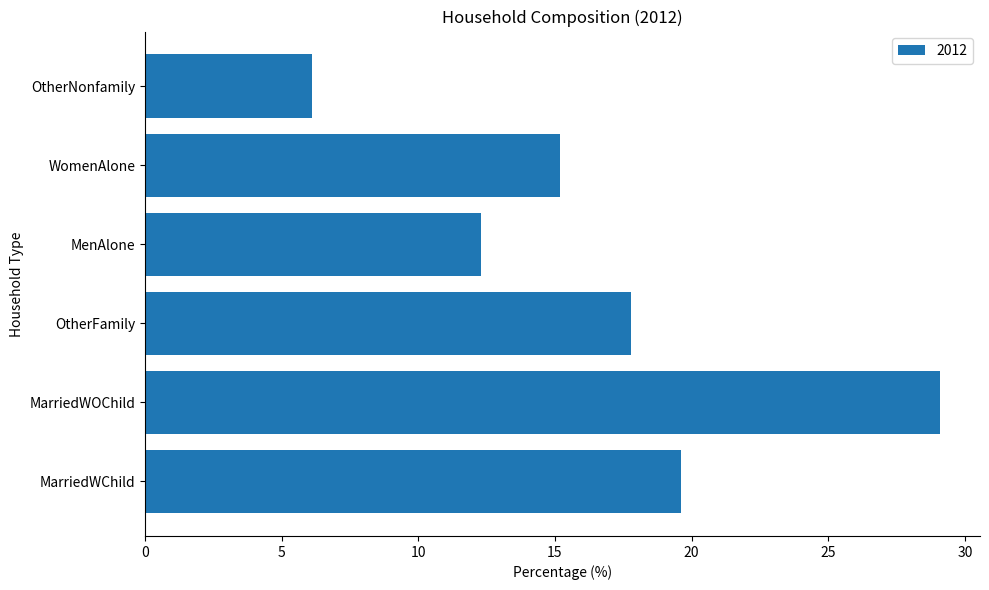

What is the ratio of the value at OtherFamily to the value at OtherNonfamily?

2.9